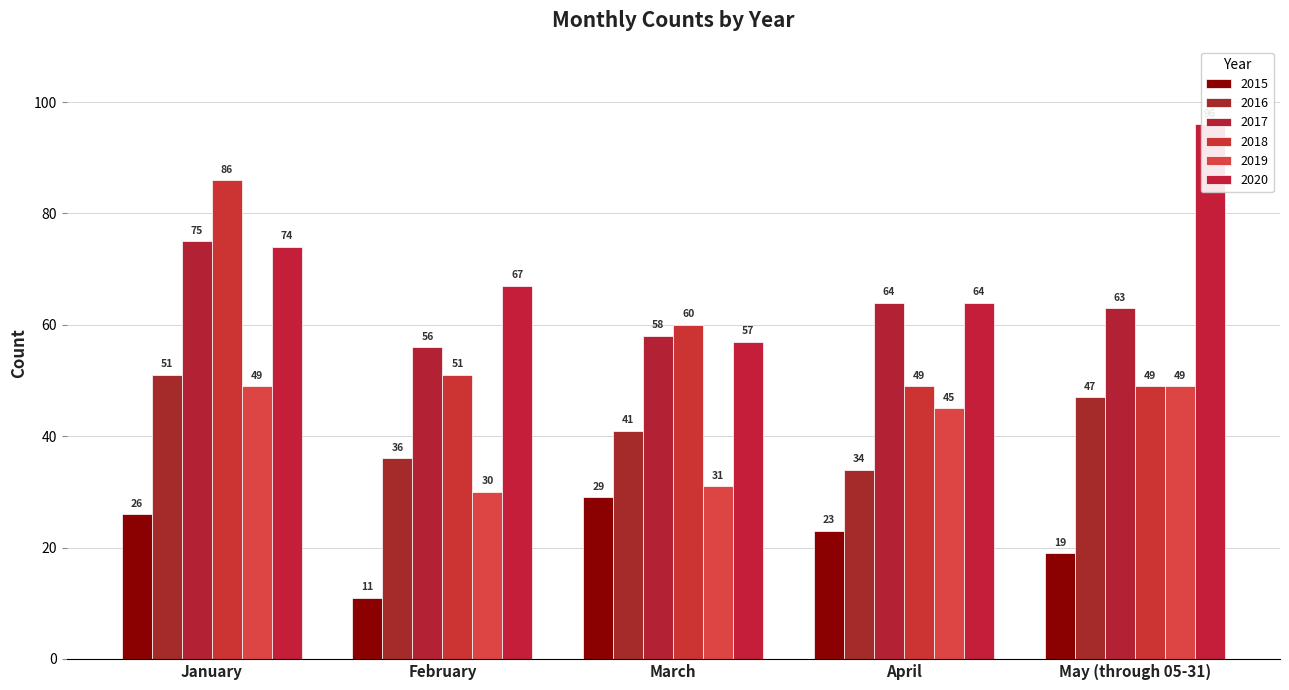

What is the label of the 2nd bar from the left?

February